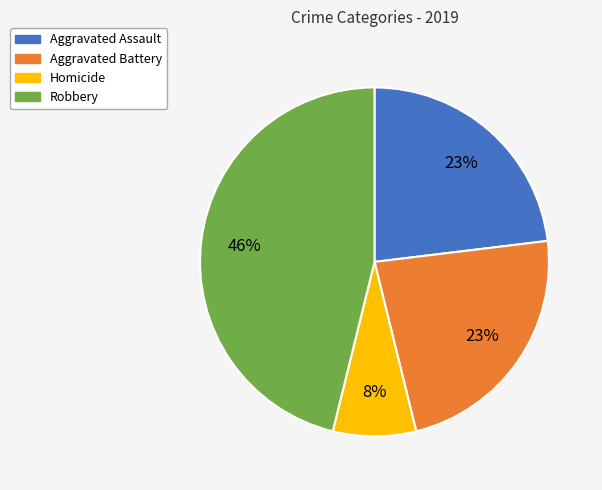

To the nearest percent, what is the combined percentage of Aggravated Assault and Aggravated Battery?

46%